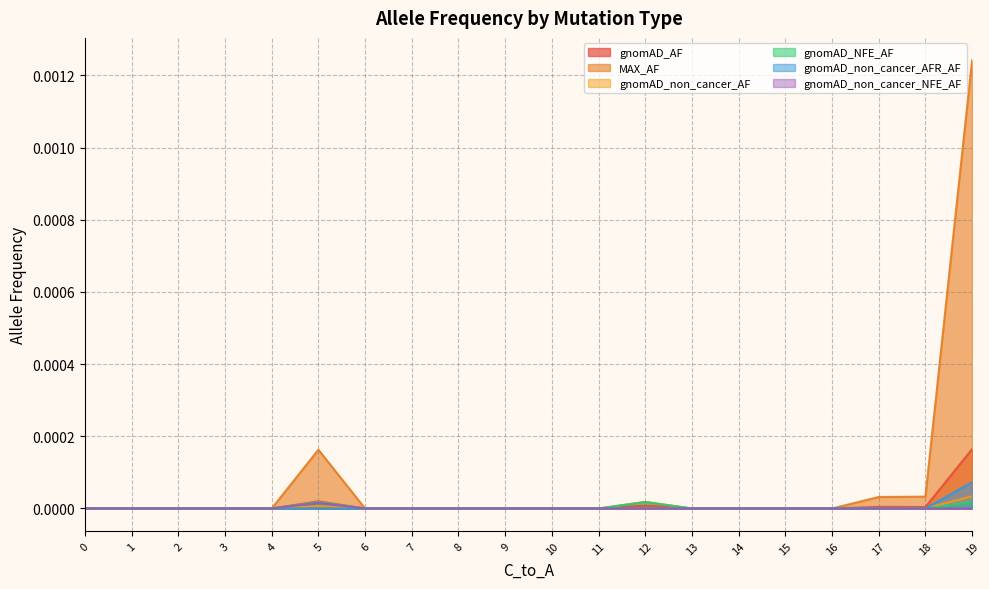

The MAX_AF series shows 0.0 at 0. True or false?

True